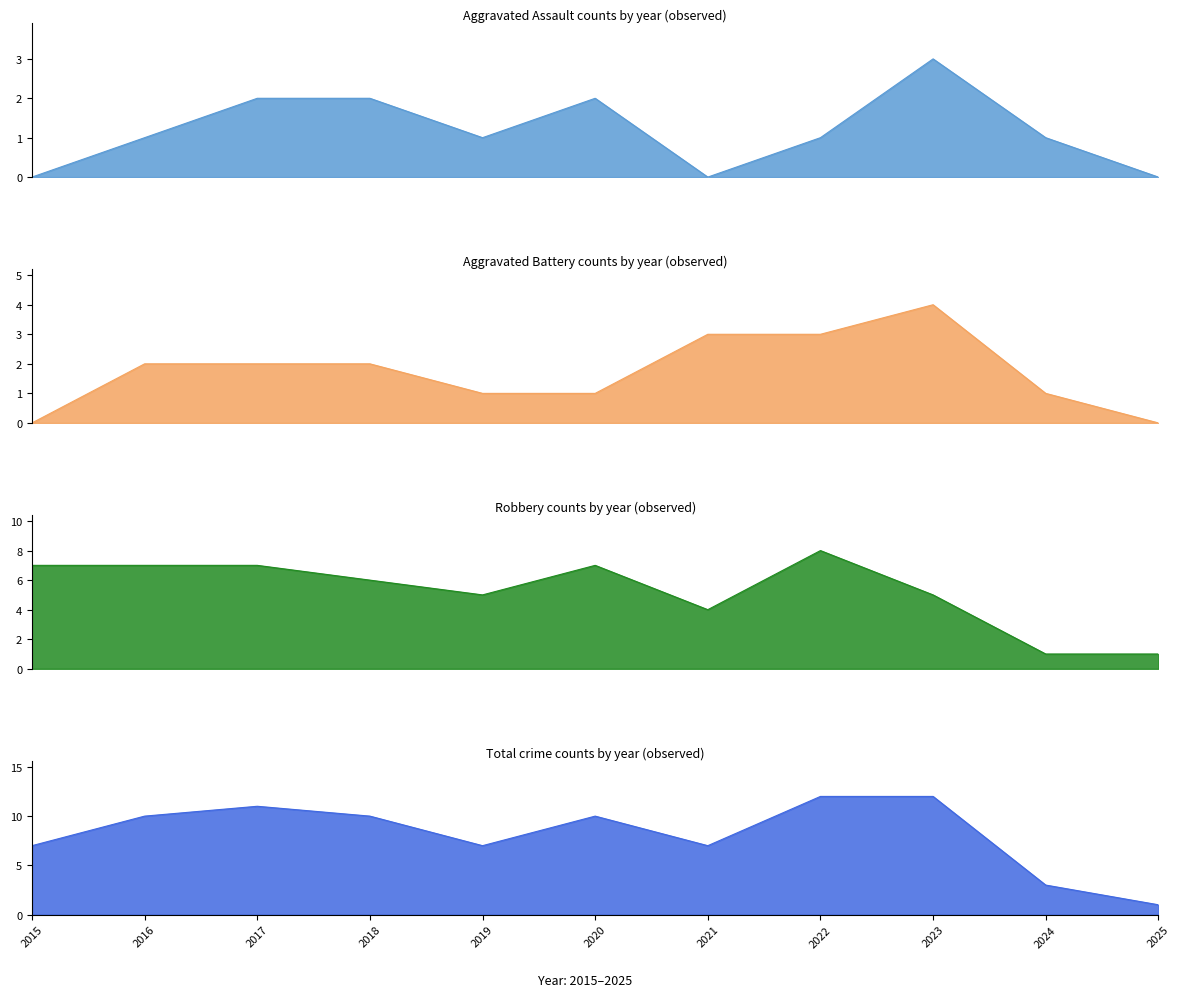

True or false: Aggravated Battery and Robbery cross at least once.

False